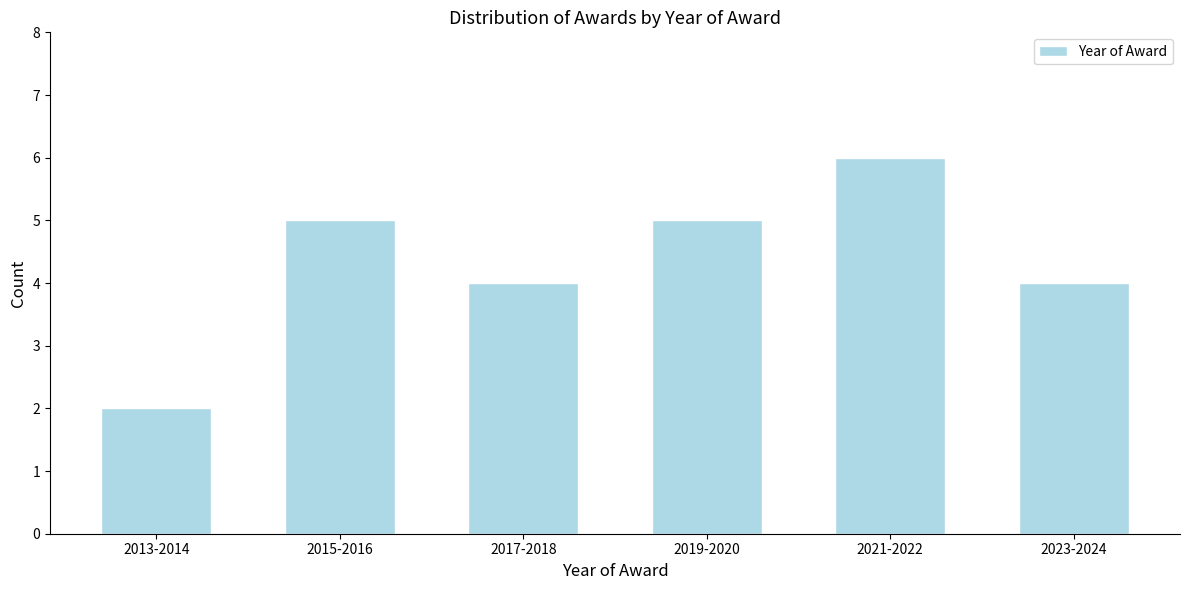

Reading left to right, what are all the values shown in this chart?

2013-2014=2	2015-2016=5	2017-2018=4	2019-2020=5	2021-2022=6	2023-2024=4